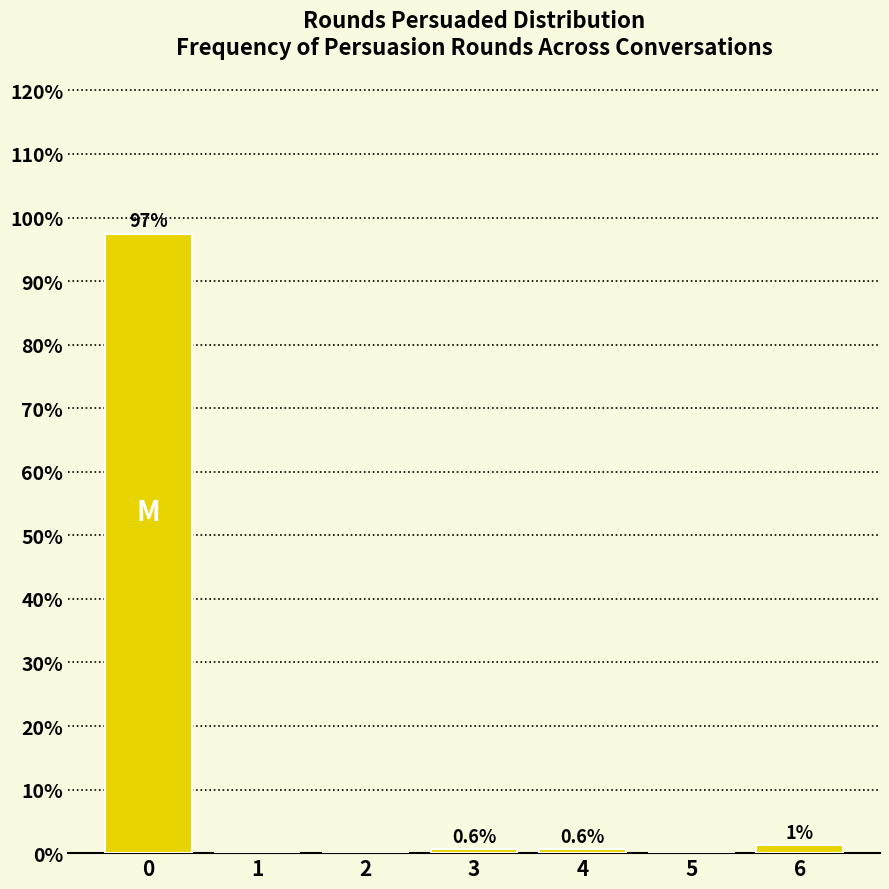

The chart shows a value of 97.5 at 0. True or false?

True